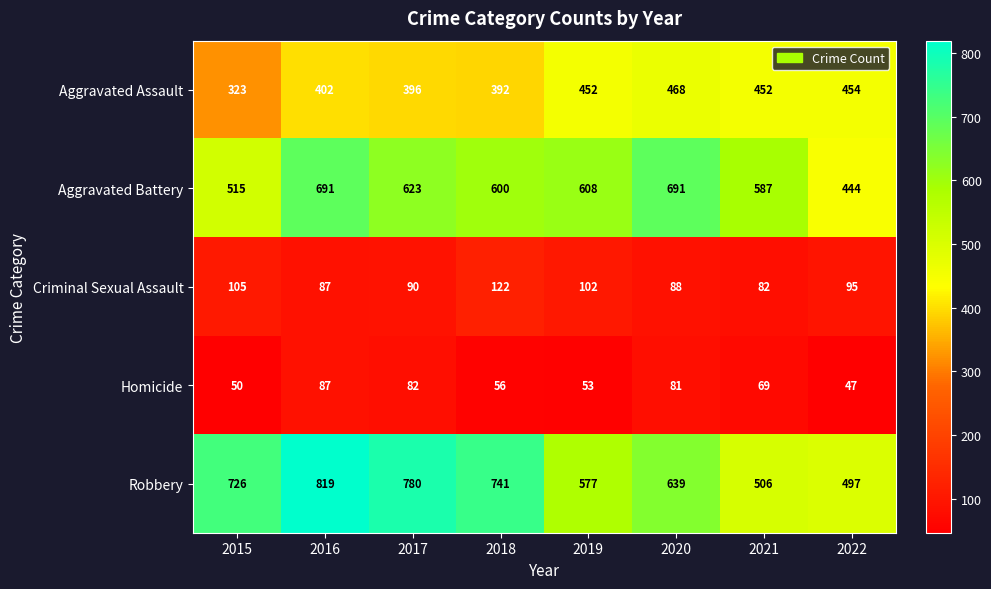

What is the sum of the Aggravated Assault values at 2016 and 2017?

798